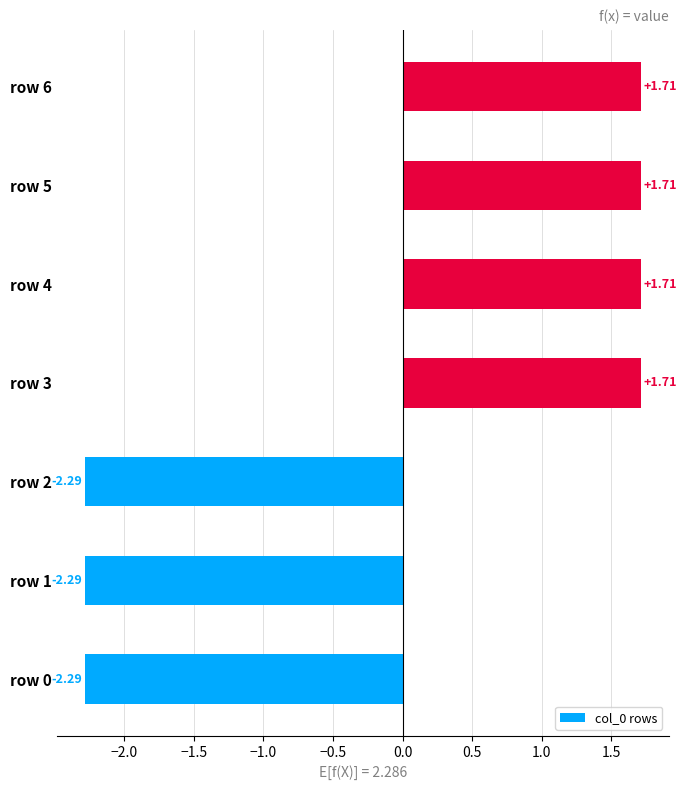

What is the change in value from row 2 to row 4?

+4.0